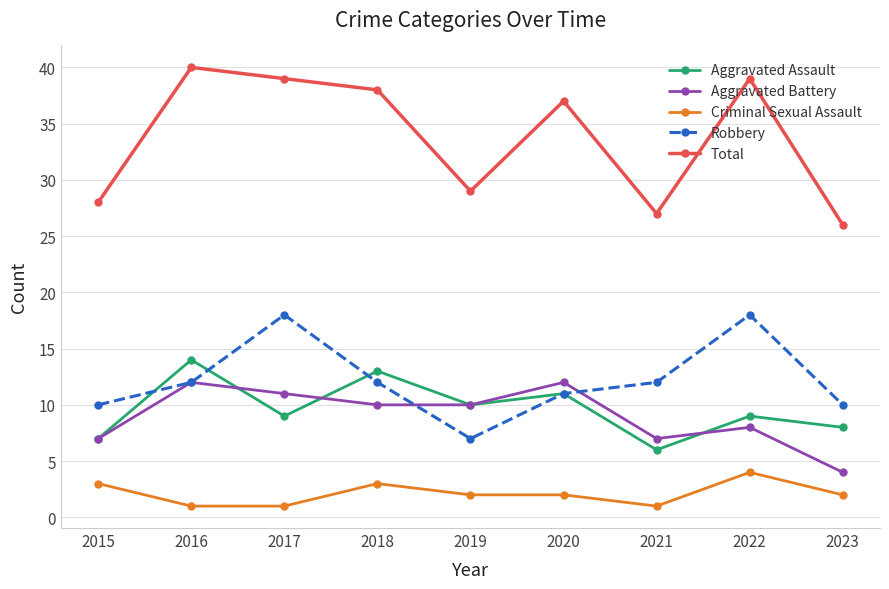

Is this an area chart (filled region under the line)?

No